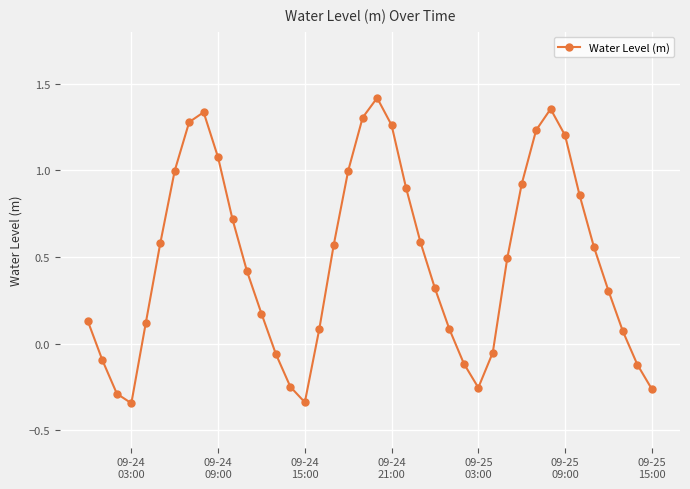

True or false: there are more than 0 points higher than both neighbors.

True